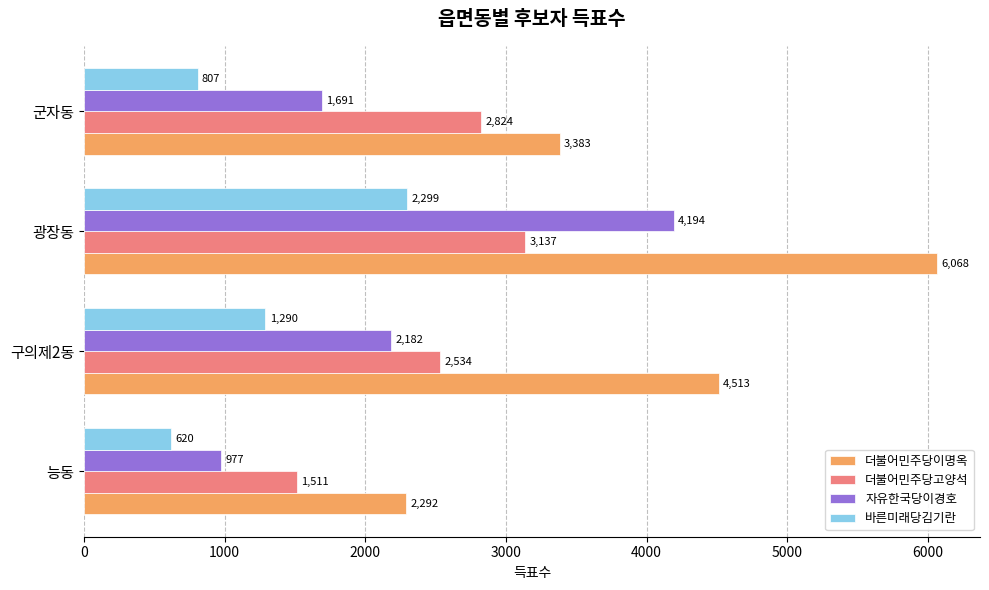

The 바른미래당김기란 series shows 335 at 군자동. True or false?

False